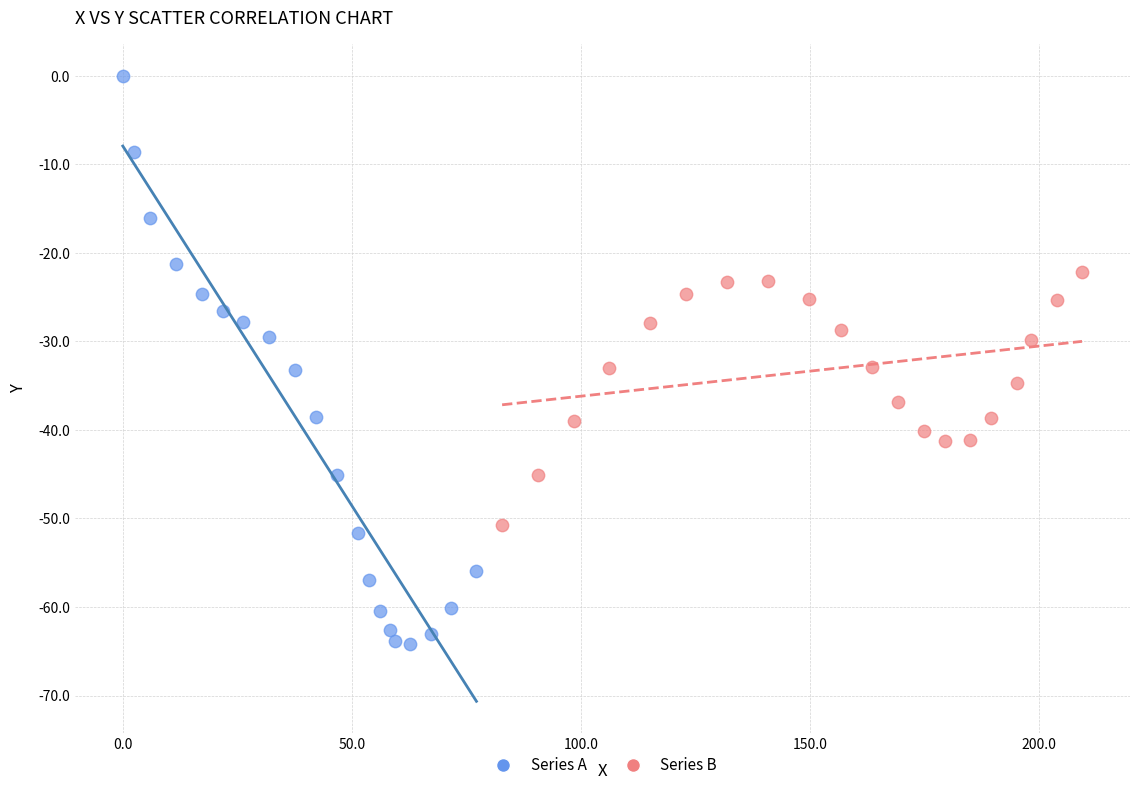

Which series reaches the minimum Y coordinate?

Series A